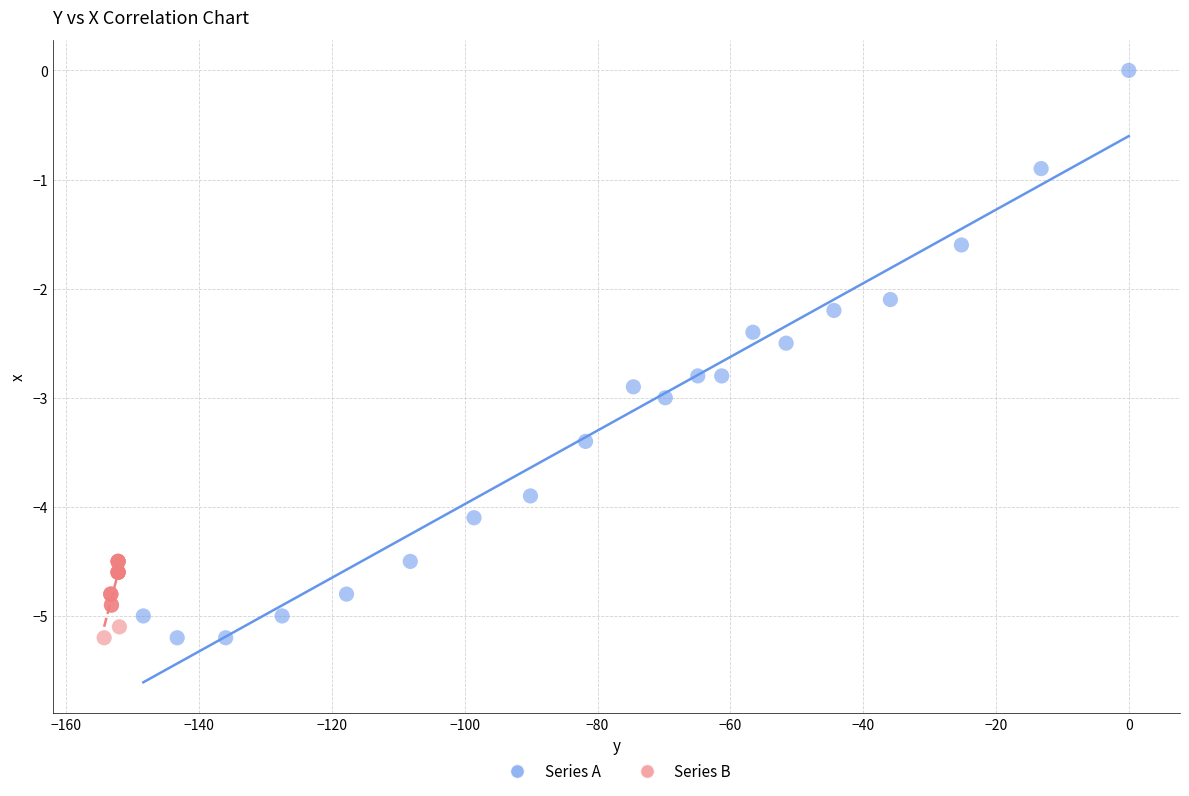

What are all the series names shown in the legend?

Series A, Series B